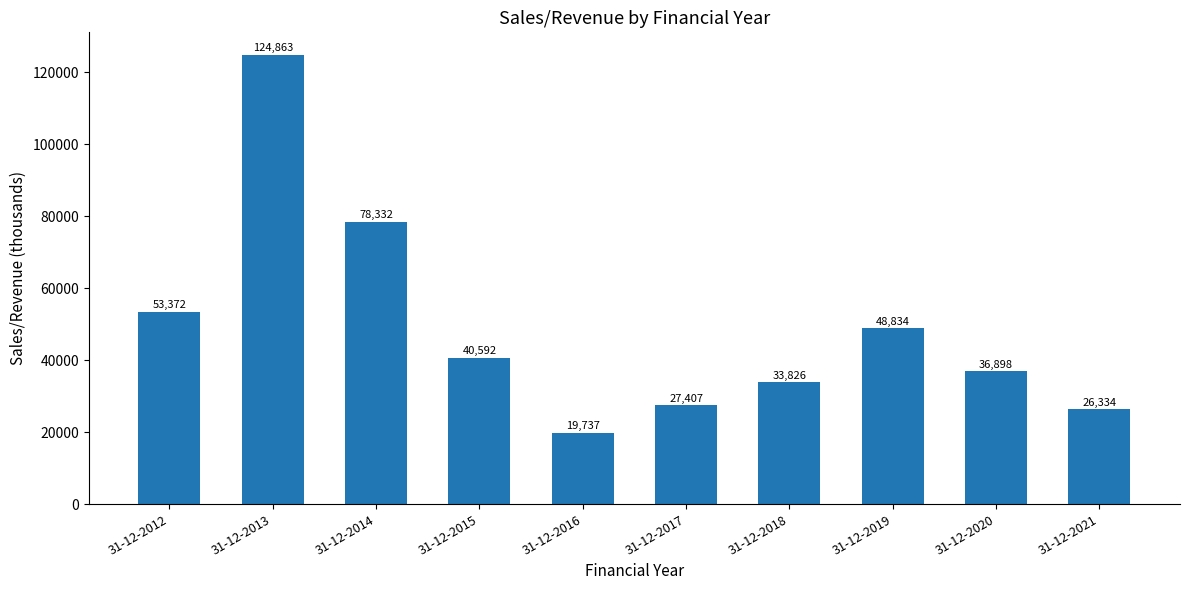

Count the number of categories in the chart.

10